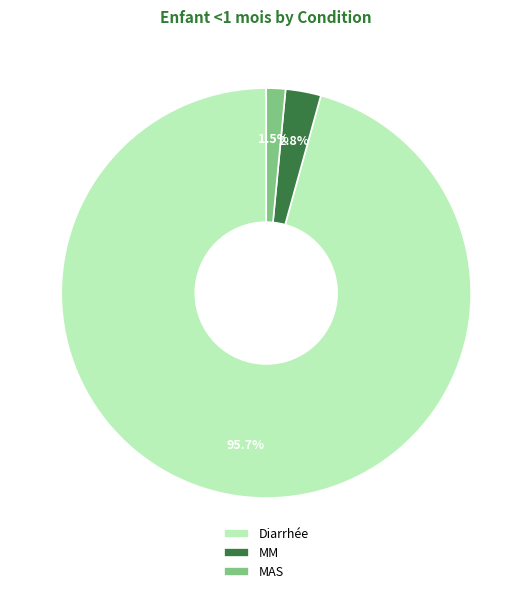

To the nearest percent, what is the difference between the Diarrhée and MM slice percentages?

93%